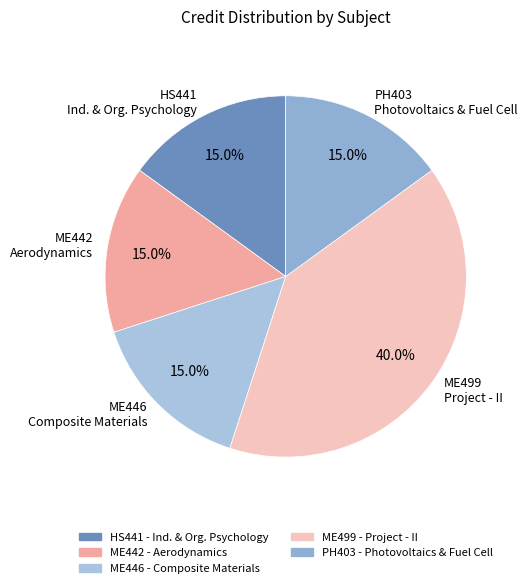

Is there a majority slice in this chart?

No